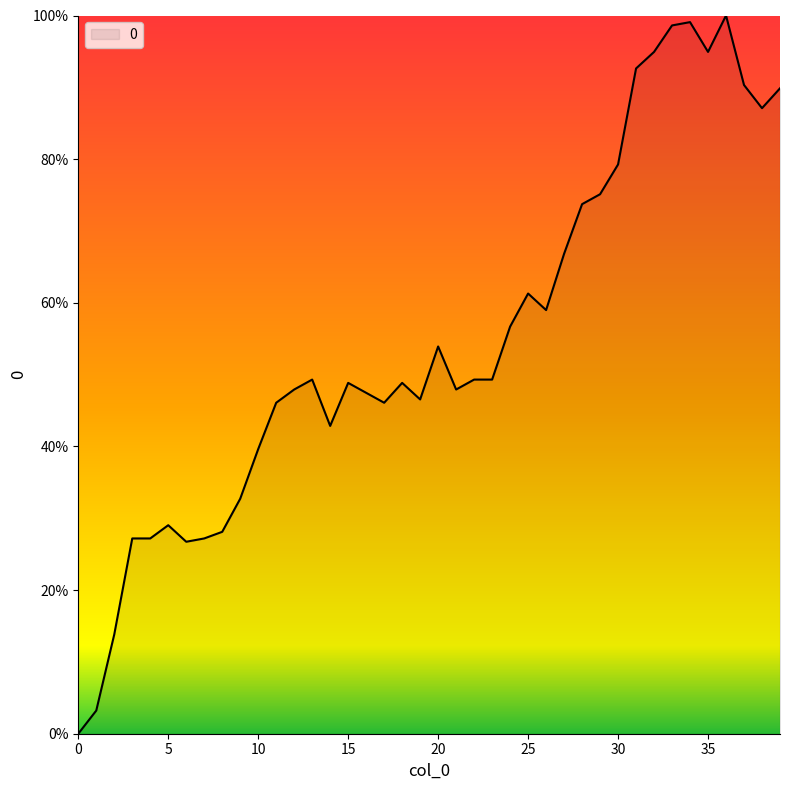

What is the greatest value displayed?

100.0